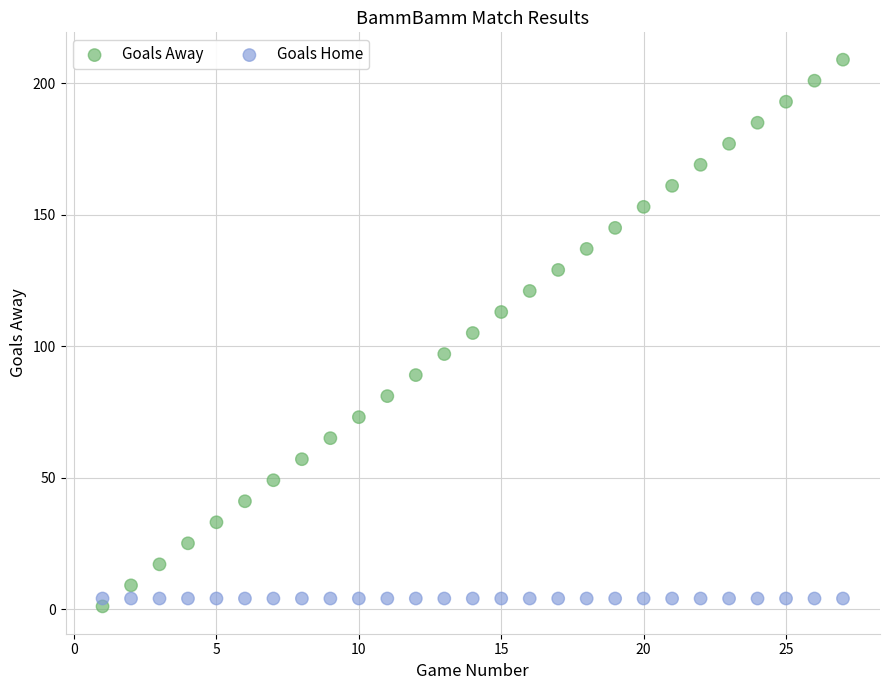

Which series contains the highest Y value?

Goals Away